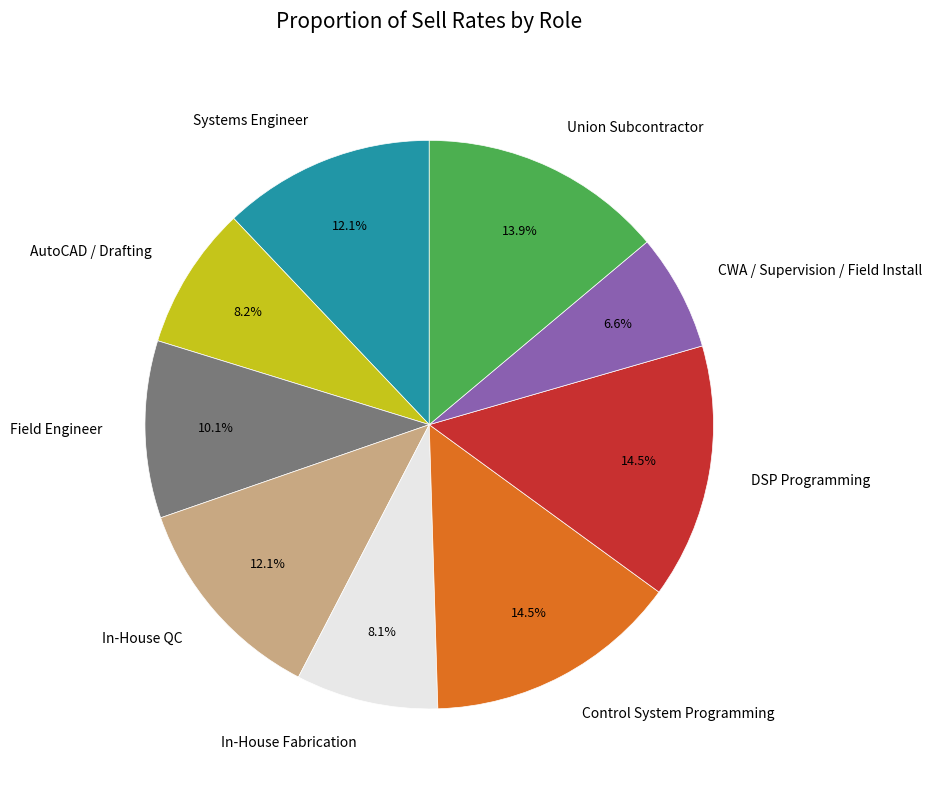

Which has a higher value, CWA / Supervision / Field Install or Union Subcontractor?

Union Subcontractor